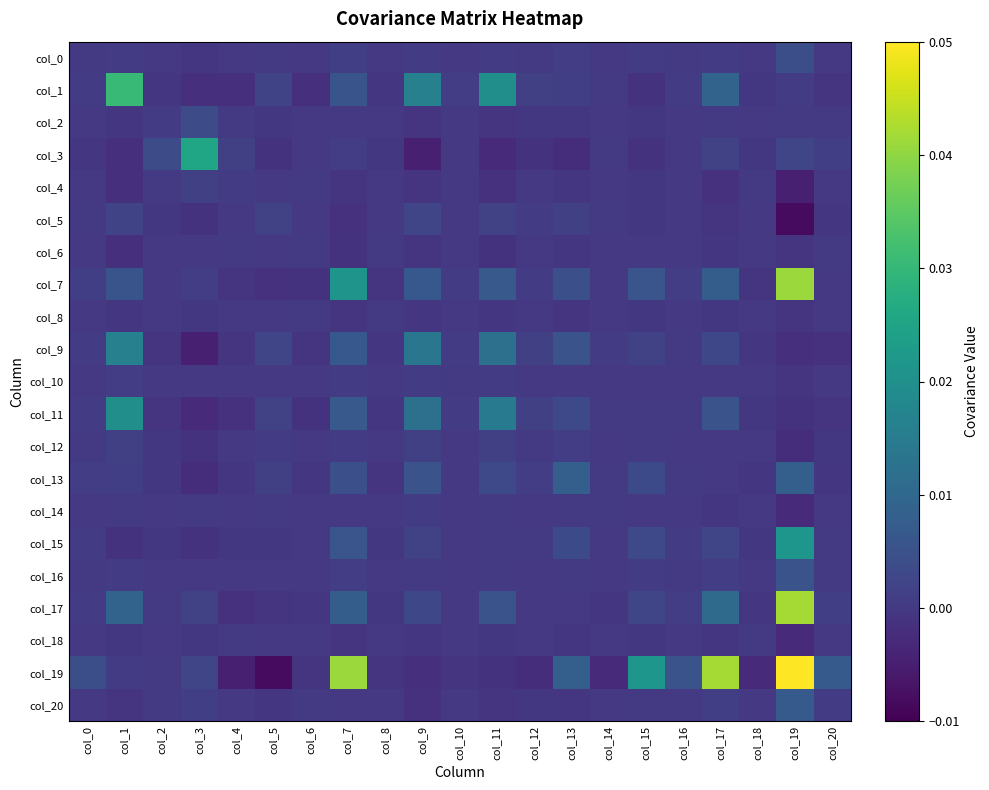

How many series are shown in this chart?

21